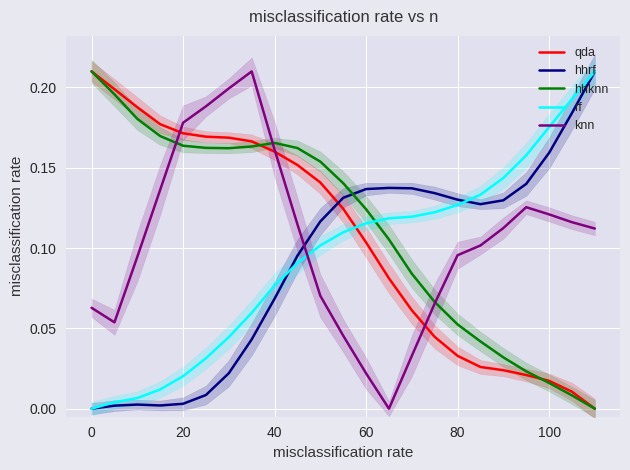

Reading right to left, list all the values displayed in this chart.

qda: 0.0	0.0	0.0	0.0	0.0	0.0	0.0	0.0	0.1	0.1	0.1	0.1	0.1	0.2	0.2	0.2	0.2	0.2	0.2	0.2	0.2	0.2	0.2
hhrf: 0.2	0.2	0.2	0.1	0.1	0.1	0.1	0.1	0.1	0.1	0.1	0.1	0.1	0.1	0.1	0.0	0.0	0.0	0.0	0.0	0.0	0.0	0.0
hhknn: 0.0	0.0	0.0	0.0	0.0	0.0	0.1	0.1	0.1	0.1	0.1	0.1	0.2	0.2	0.2	0.2	0.2	0.2	0.2	0.2	0.2	0.2	0.2
rf: 0.2	0.2	0.2	0.2	0.1	0.1	0.1	0.1	0.1	0.1	0.1	0.1	0.1	0.1	0.1	0.1	0.0	0.0	0.0	0.0	0.0	0.0	0.0
knn: 0.1	0.1	0.1	0.1	0.1	0.1	0.1	0.1	0.0	0.0	0.0	0.0	0.1	0.1	0.2	0.2	0.2	0.2	0.2	0.1	0.1	0.1	0.1